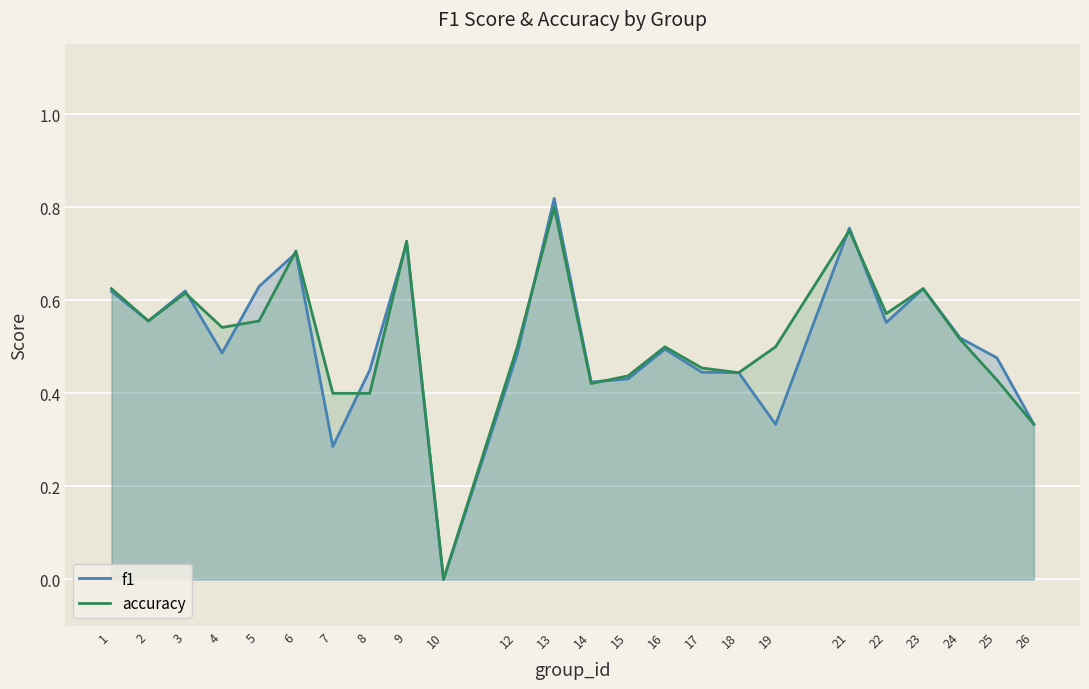

Reading left to right, extract all data points from this chart.

f1: 1=0.6	2=0.6	3=0.6	4=0.5	5=0.6	6=0.7	7=0.3	8=0.5	9=0.7	10=0.0	12=0.5	13=0.8	14=0.4	15=0.4	16=0.5	17=0.4	18=0.4	19=0.3	21=0.8	22=0.6	23=0.6	24=0.5	25=0.5	26=0.3
accuracy: 1=0.6	2=0.6	3=0.6	4=0.5	5=0.6	6=0.7	7=0.4	8=0.4	9=0.7	10=0.0	12=0.5	13=0.8	14=0.4	15=0.4	16=0.5	17=0.5	18=0.4	19=0.5	21=0.8	22=0.6	23=0.6	24=0.5	25=0.4	26=0.3